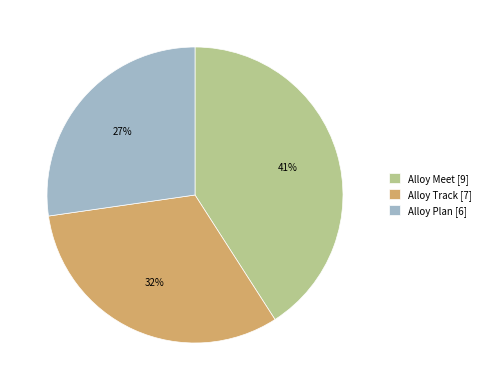

Is the sum of Alloy Track and Alloy Meet greater than half?

Yes